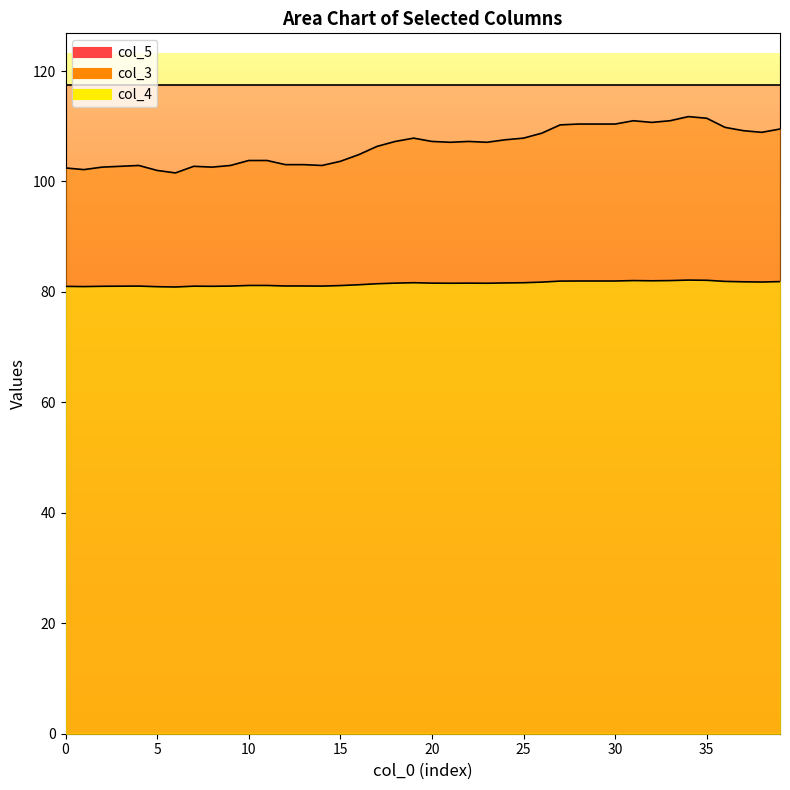

In col_4, how many points are higher than both neighbors (excluding endpoints)?

6